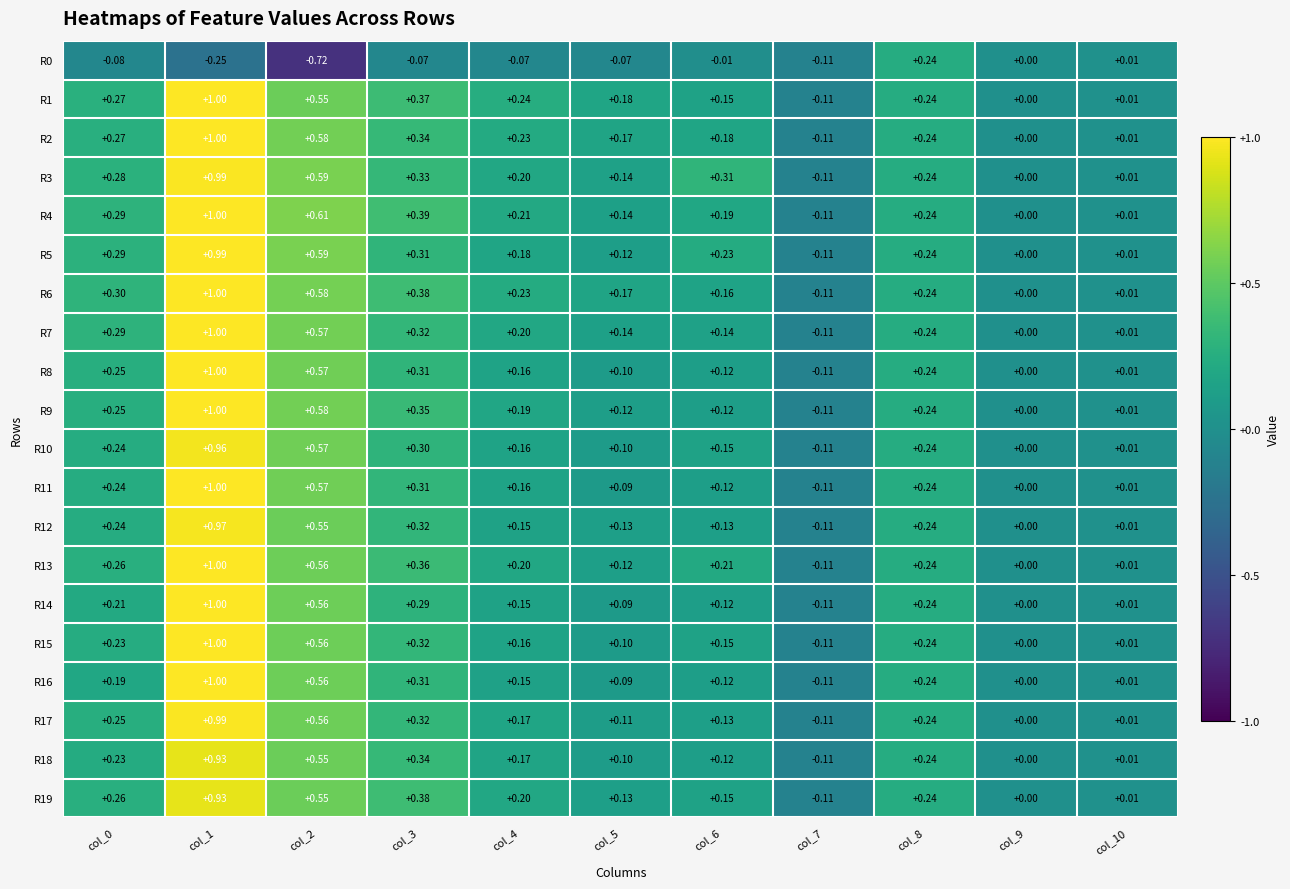

Is the value of R2 at col_7 greater than the value of R14 at col_4?

No